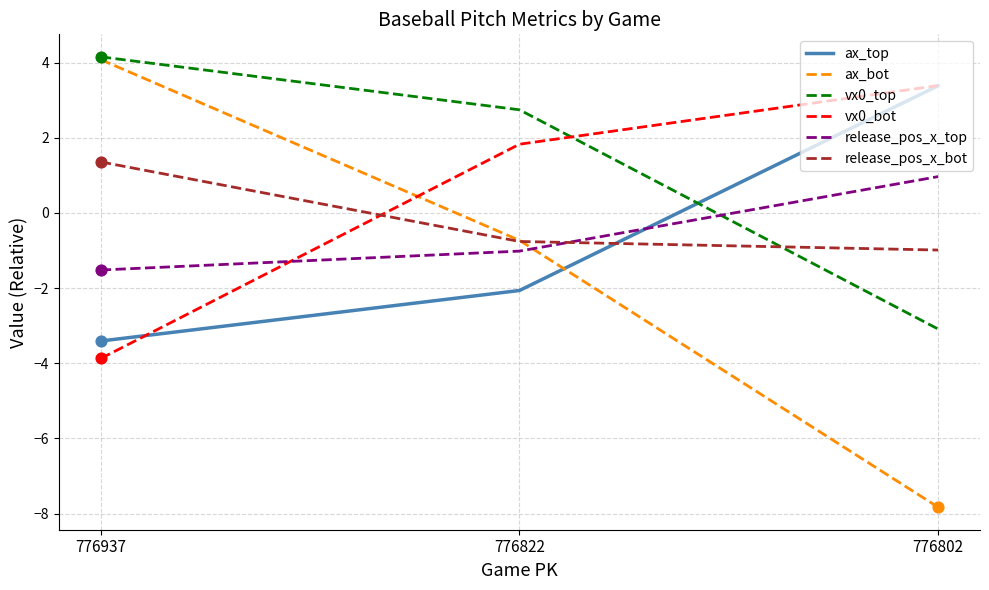

Is the value of ax_bot at 776802 greater than the value of vx0_bot at 776822?

No